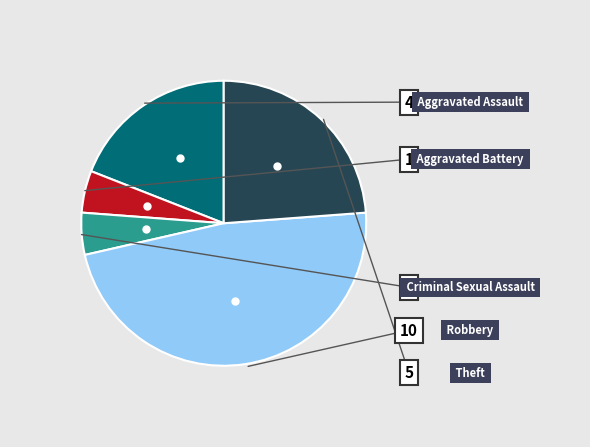

Which category has the smallest portion of the pie?

Aggravated Battery